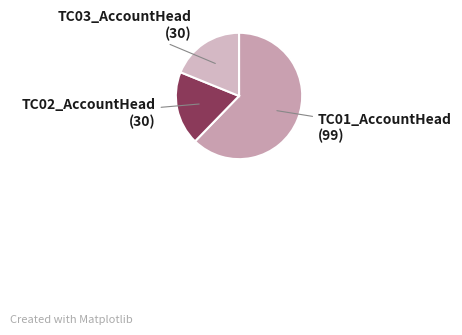

How many slices are in this pie chart?

3